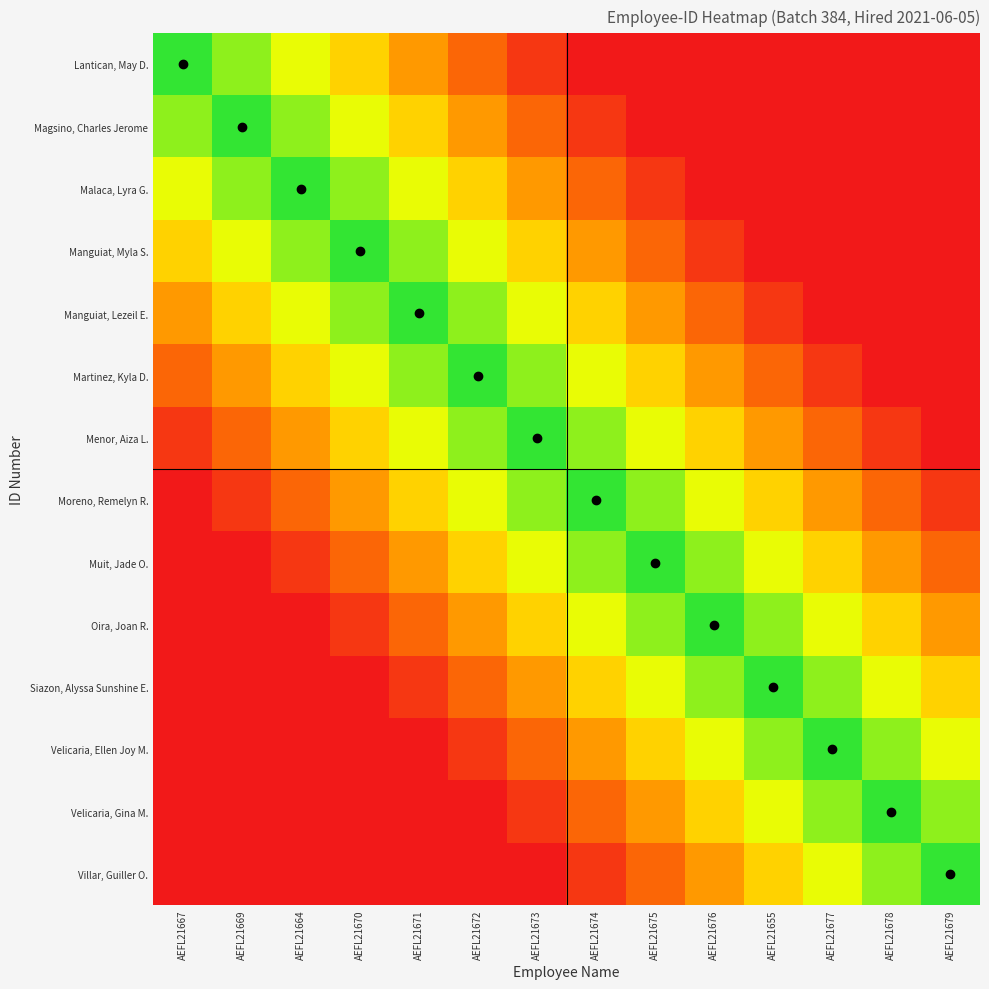

At which category is the sum across all series the highest?

AEFL21673